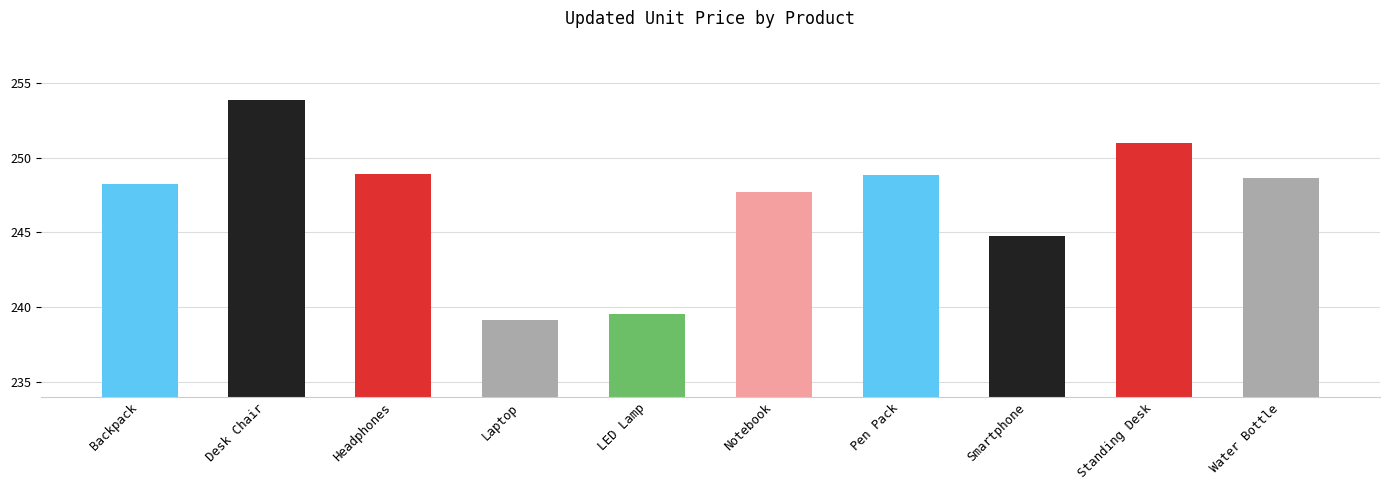

What value does the data have at Pen Pack?

248.8